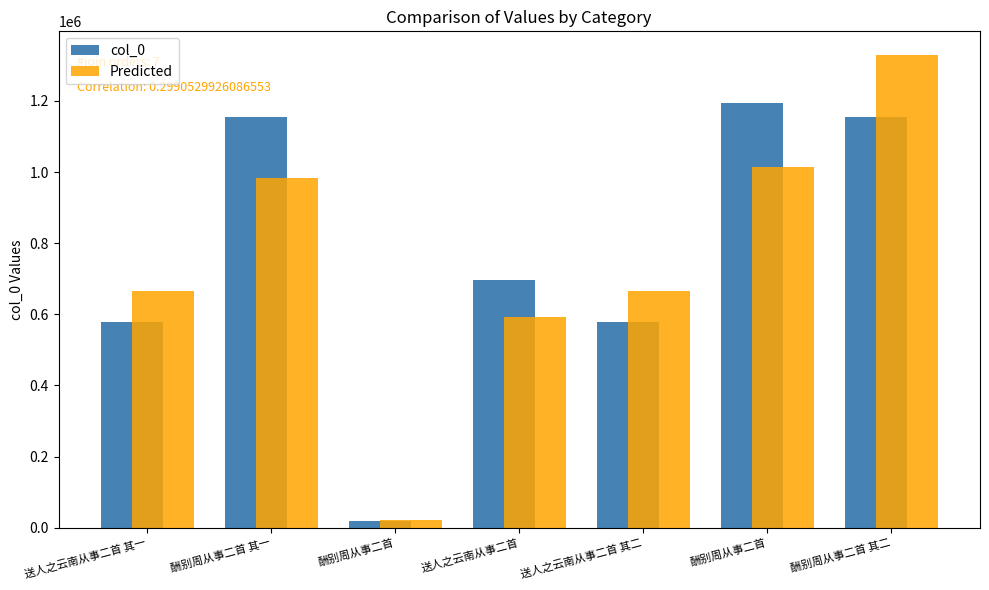

Reading left to right, what are all the values shown in this chart?

col_0: 578486.0	1155695.0	18768.0	696166.0	578487.0	1193892.0	1155696.0
Predicted: 665258.9	982340.8	21583.2	591741.1	665260.0	1014808.2	1329050.4